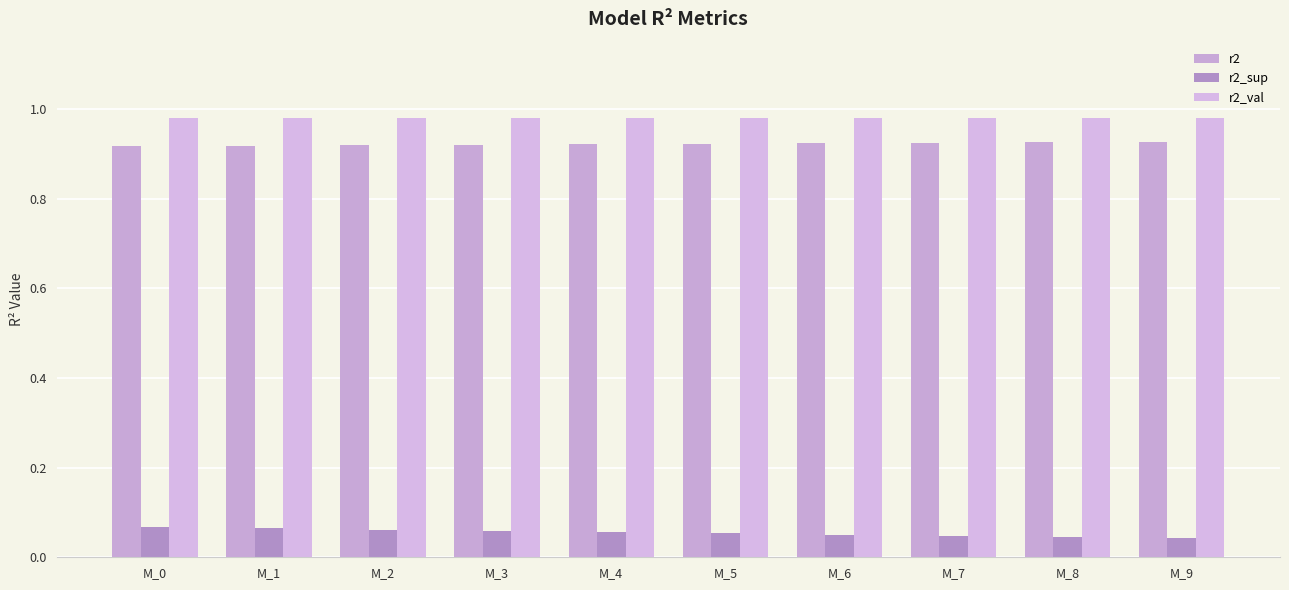

What are all the series names shown in the legend?

r2, r2_sup, r2_val